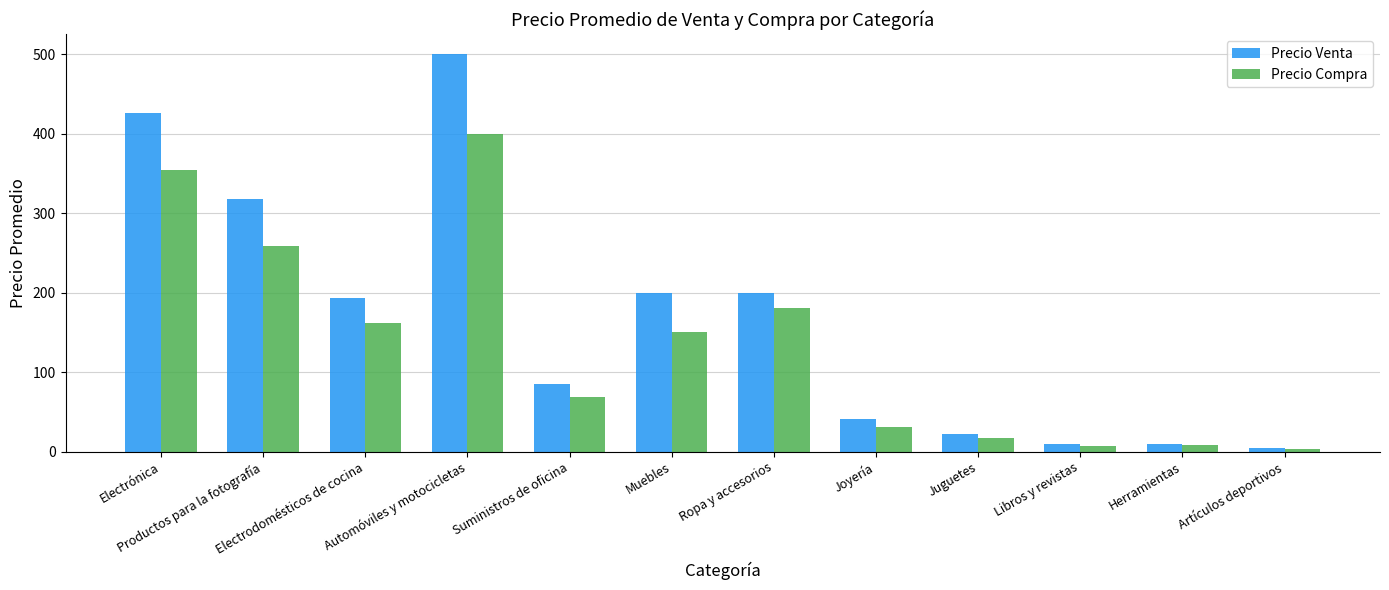

Between Productos para la fotografía and Suministros de oficina, which series saw the biggest shift?

Precio Venta